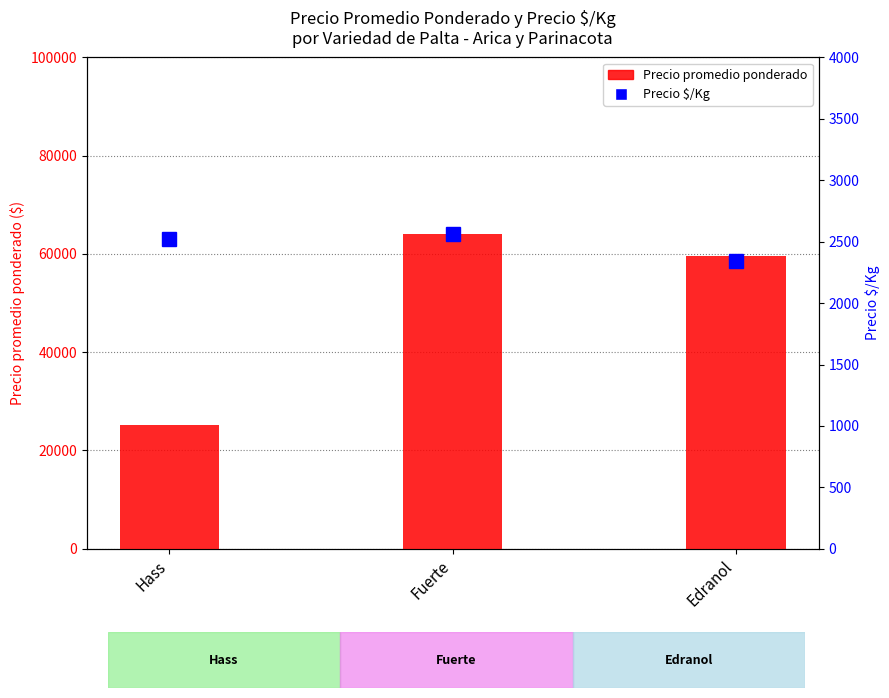

What is the total value across all series at Fuerte?

66611